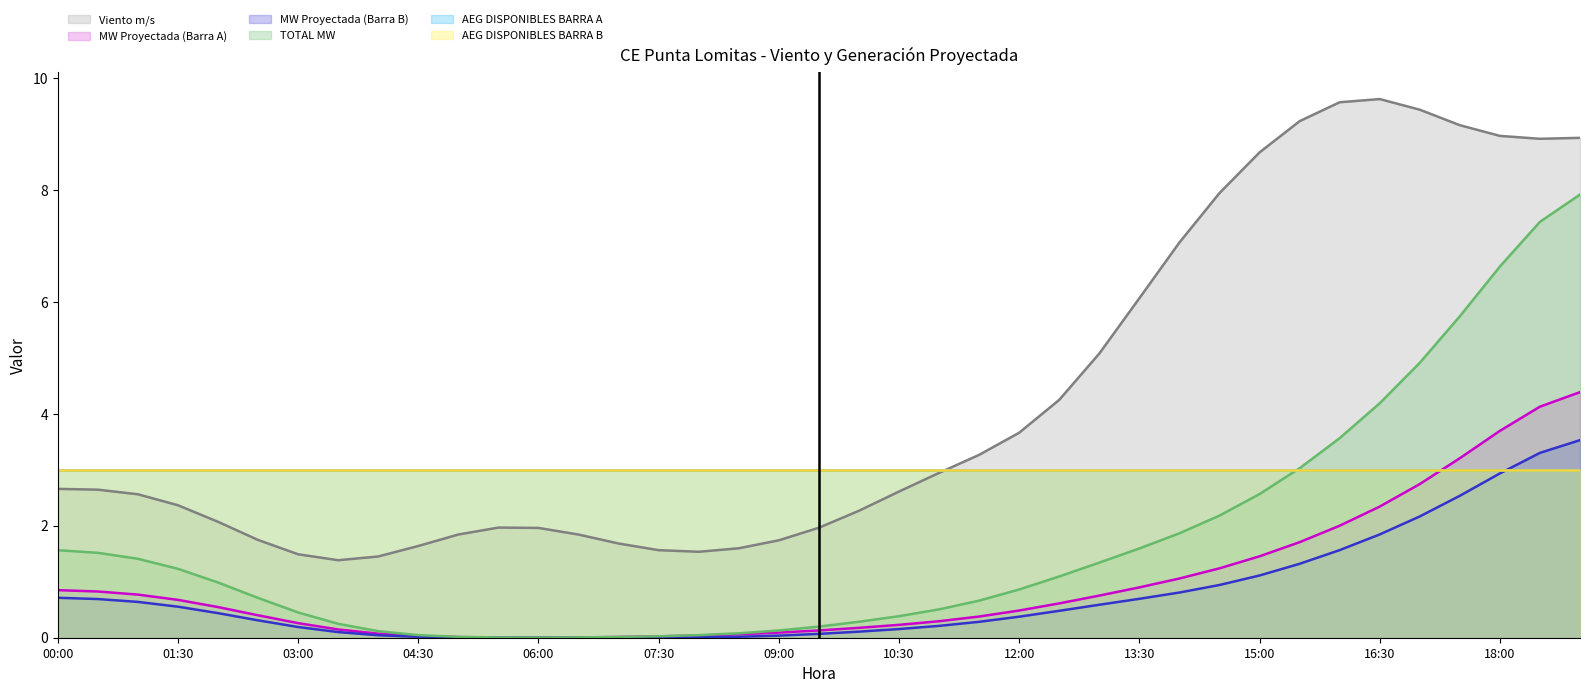

What are all the series names shown in the legend?

Viento m/s, MW Proyectada (Barra A), MW Proyectada (Barra B), TOTAL MW, AEG DISPONIBLES BARRA A, AEG DISPONIBLES BARRA B